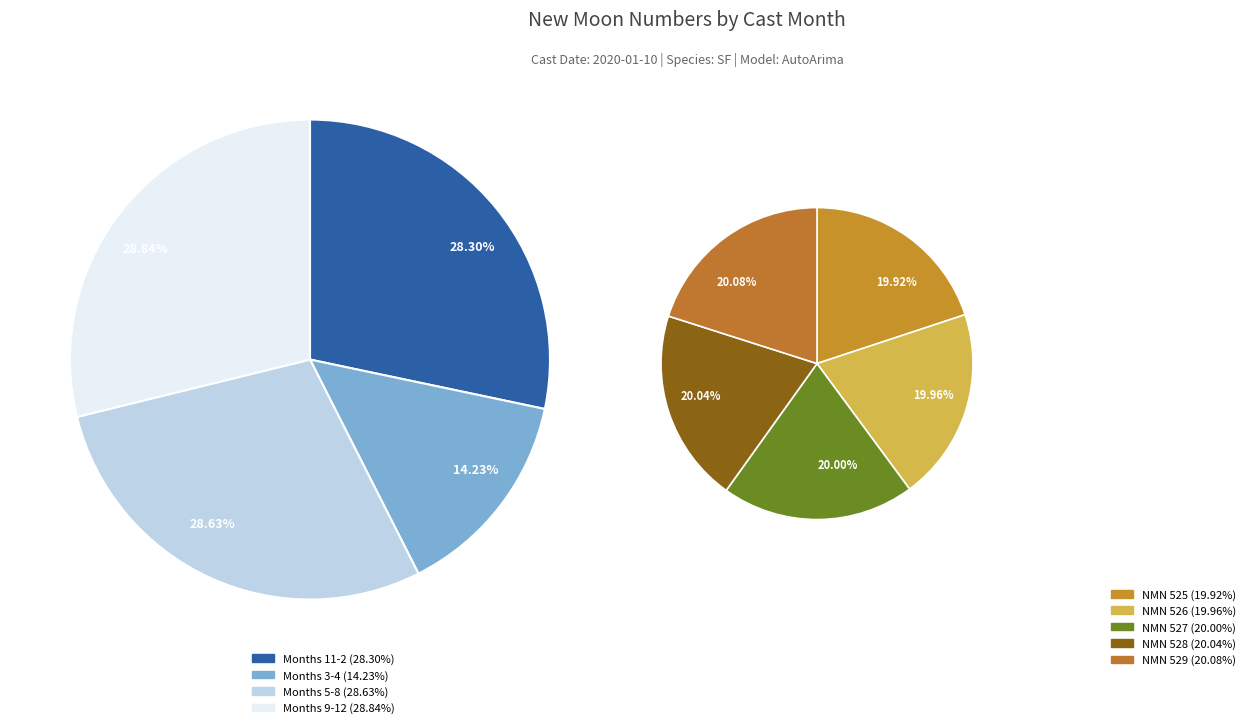

Which has a higher value, 10 or 8?

10